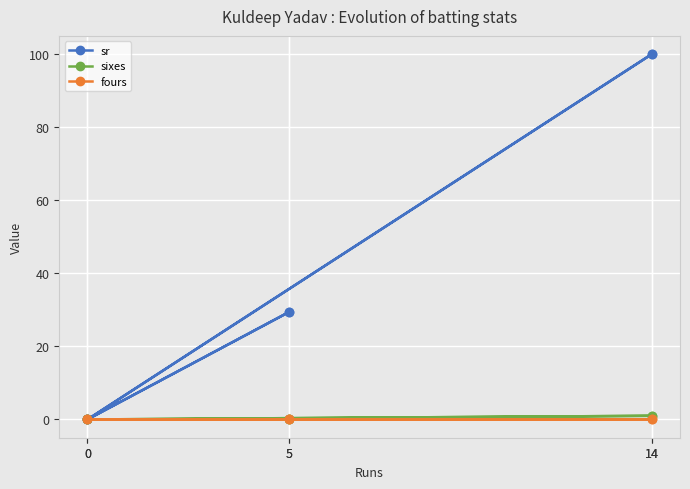

What are all the series names shown in the legend?

sr, sixes, fours